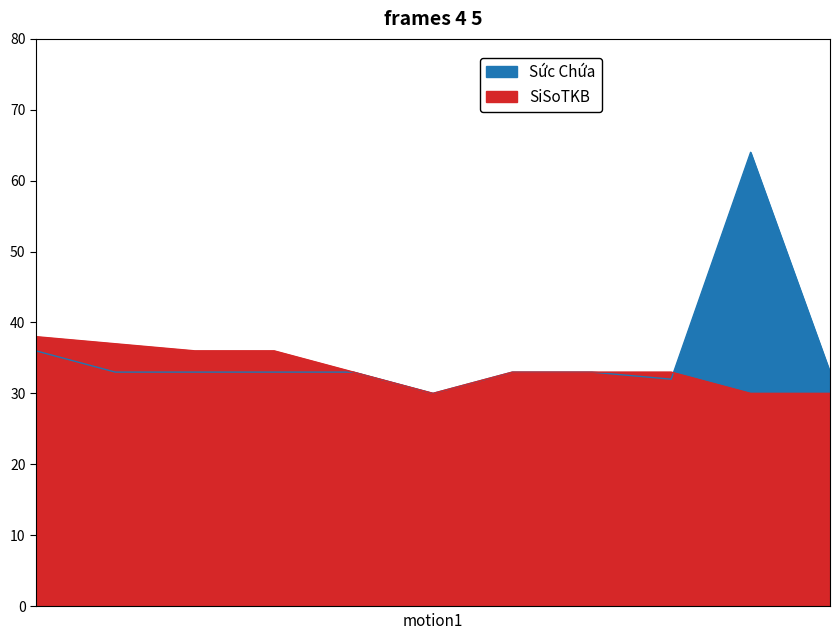

What is the smallest value displayed?

30